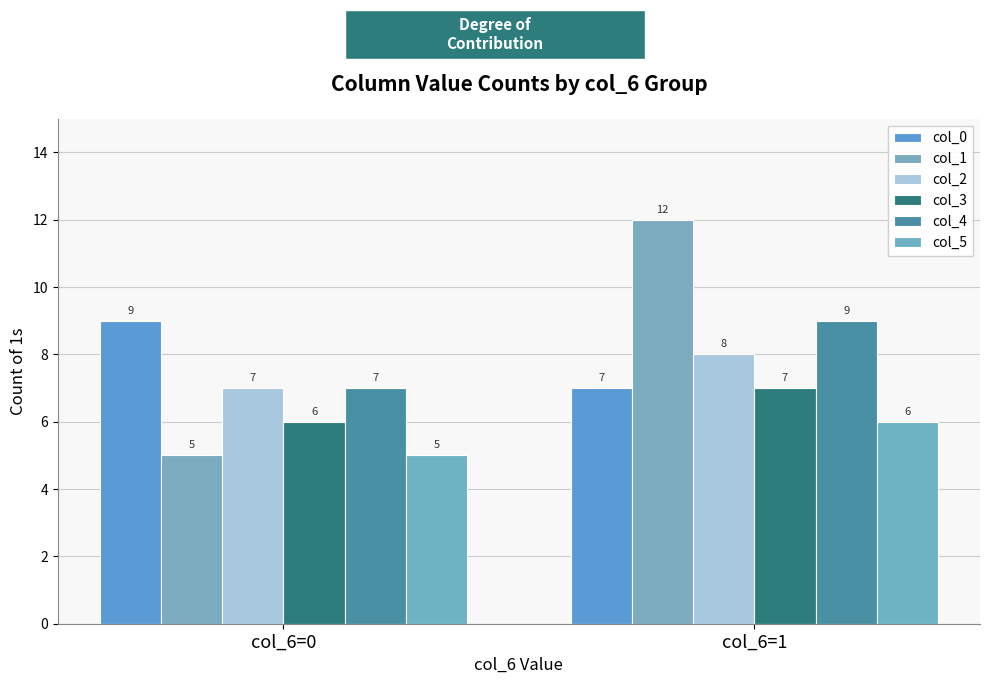

Reading left to right, what are all the values shown in this chart?

col_0: col_6=0=9	col_6=1=7
col_1: col_6=0=5	col_6=1=12
col_2: col_6=0=7	col_6=1=8
col_3: col_6=0=6	col_6=1=7
col_4: col_6=0=7	col_6=1=9
col_5: col_6=0=5	col_6=1=6